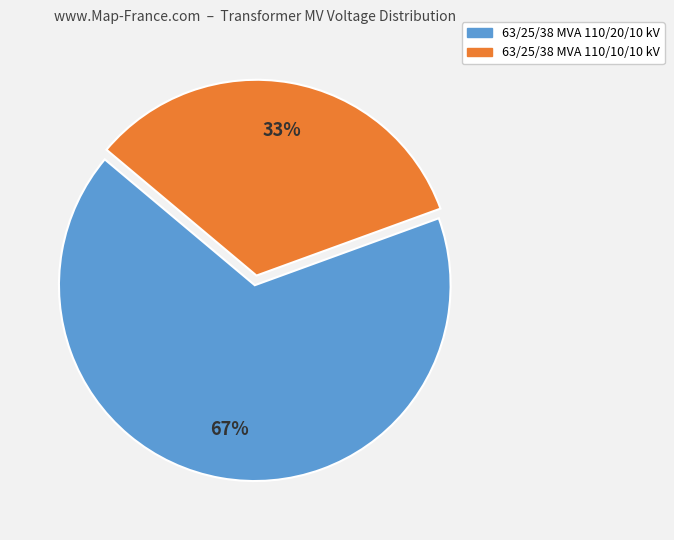

What percentage is the 63/25/38 MVA 110/10/10 kV slice, to the nearest percent?

33%